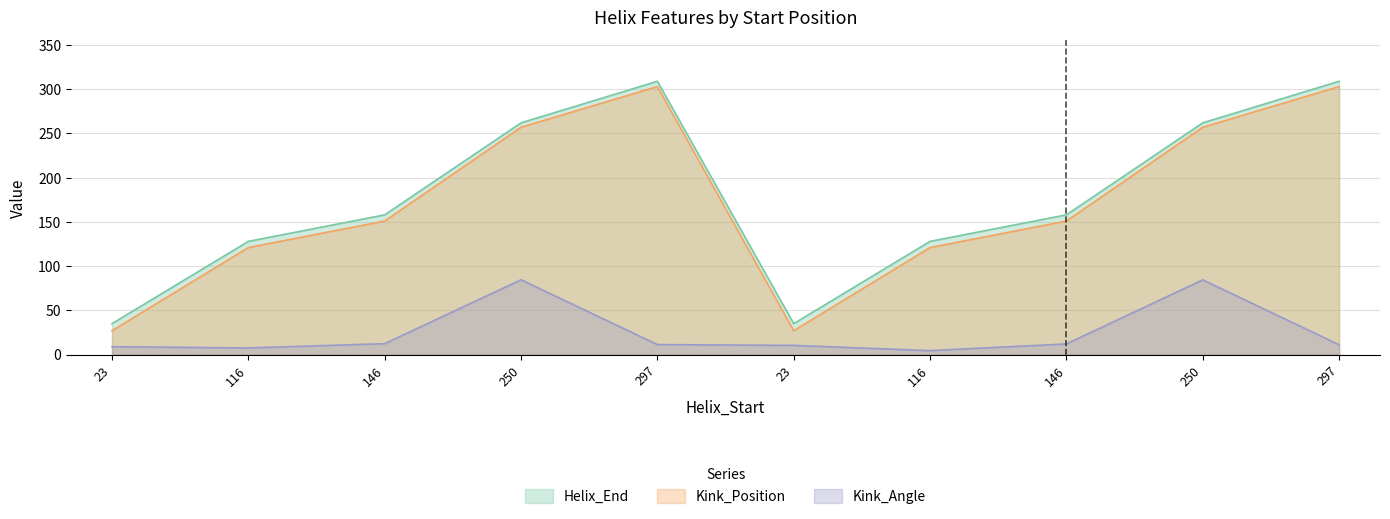

What is the difference between the maximum and minimum values in the Kink_Angle series?

80.1